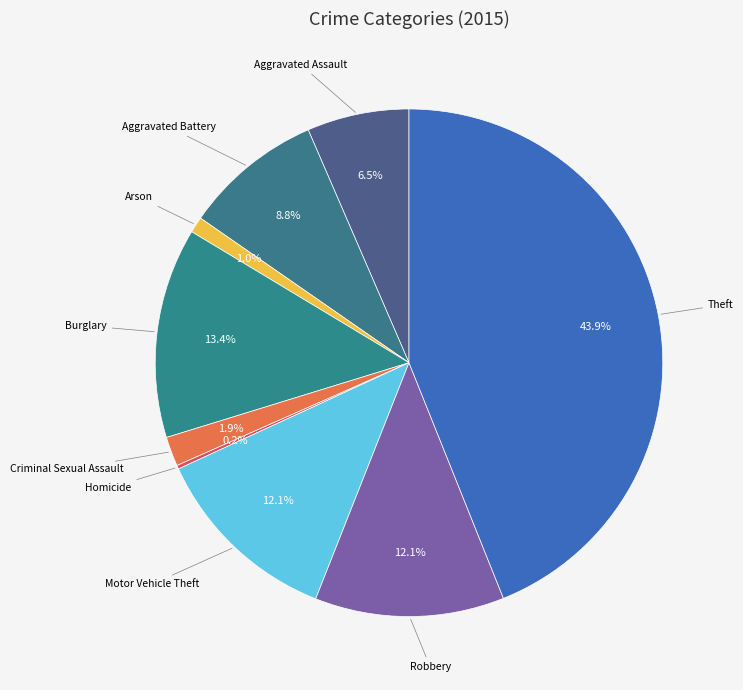

To the nearest percent, what is the difference between the largest and smallest slice percentages?

44%